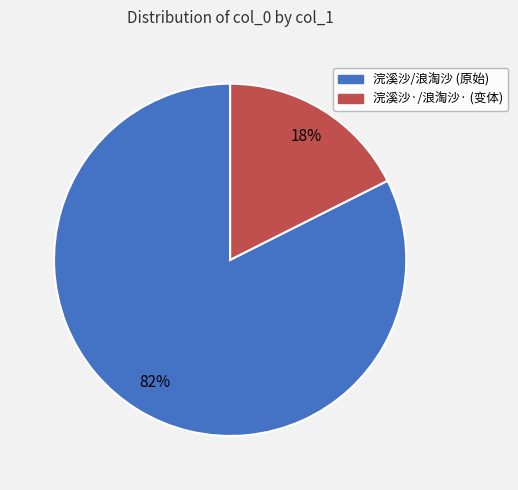

Does any single category account for the majority?

Yes